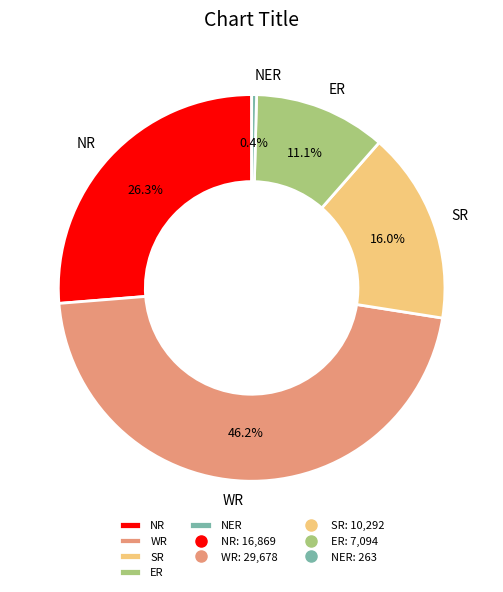

Count the number of slices in the pie.

5